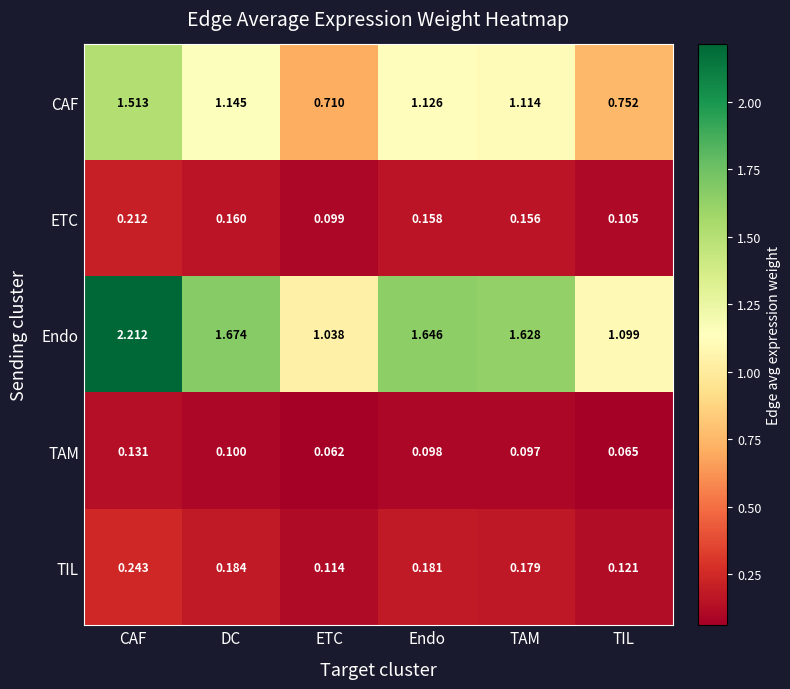

Which series changed the most between CAF and TAM?

Endo